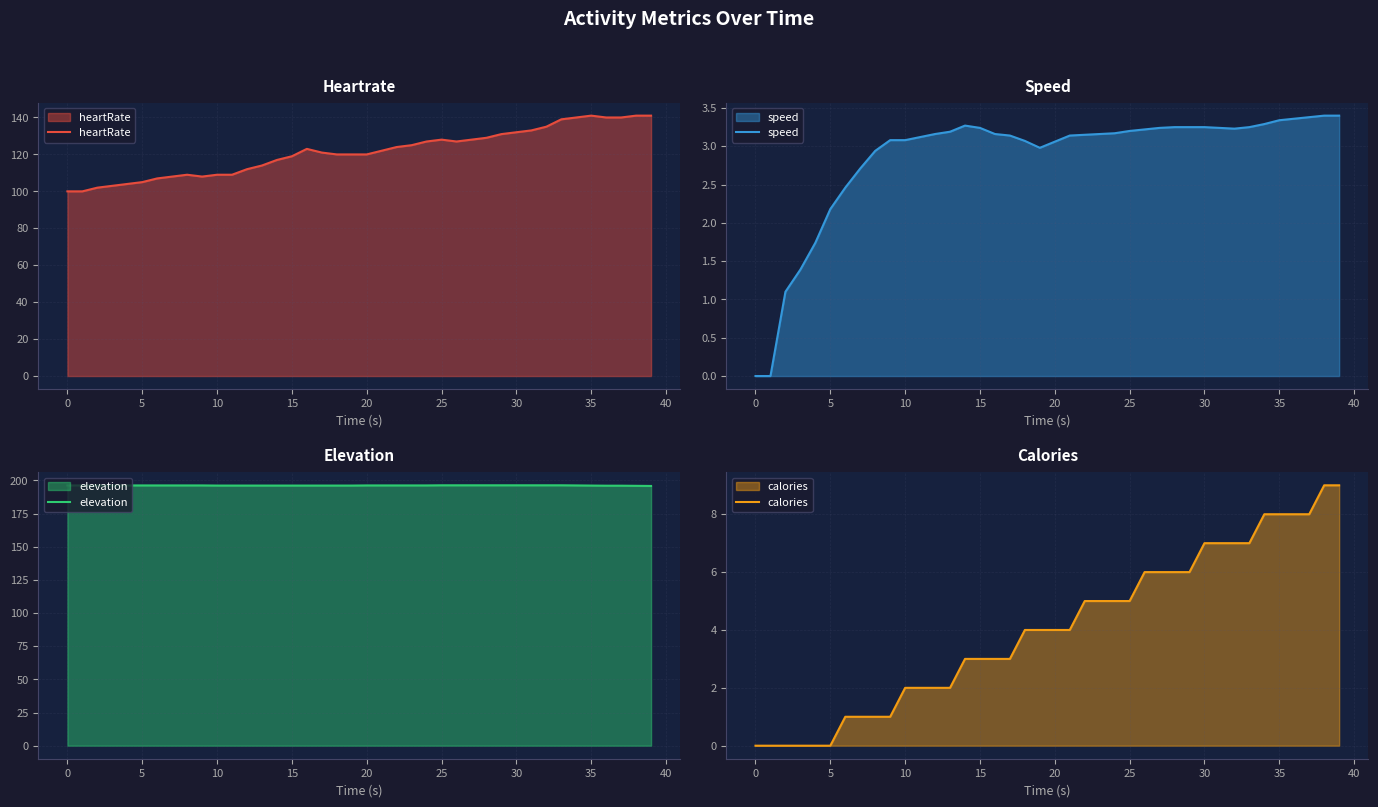

How many positive values does the speed series have?

38